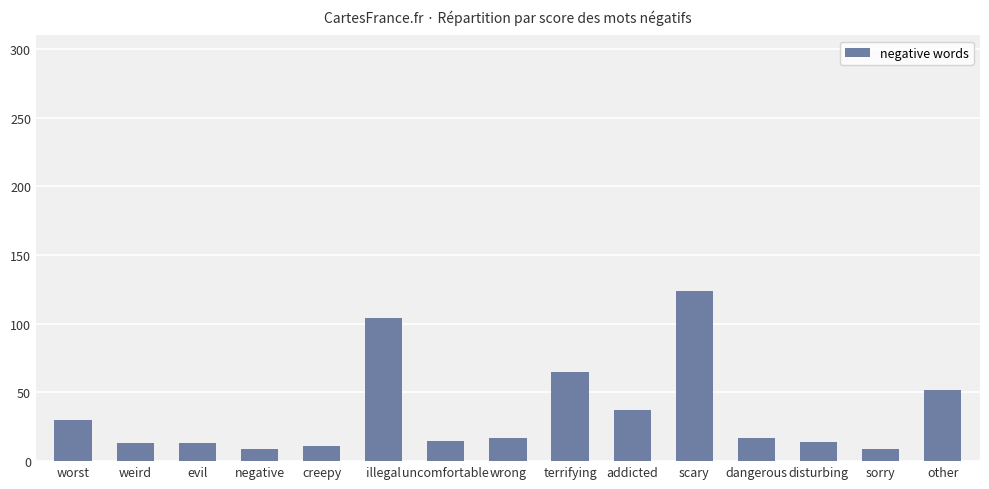

Does the chart contain stacked bars?

No